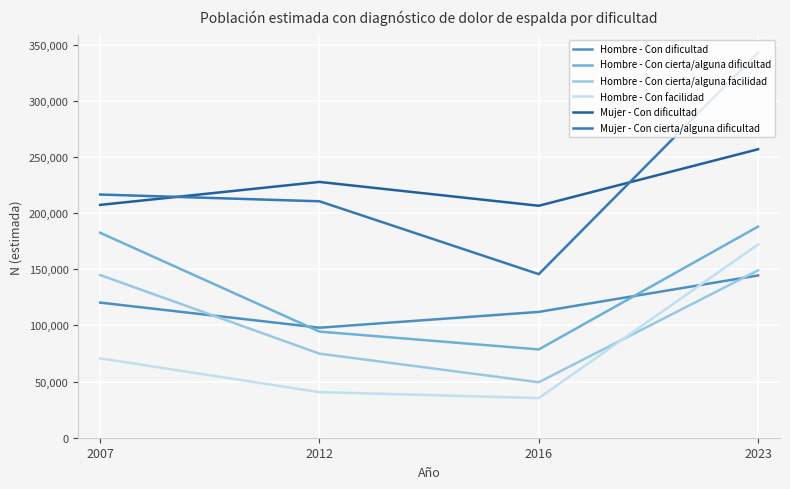

Reading left to right, extract all data points from this chart.

Hombre - Con dificultad: 2007=120280	2012=97943	2016=112008	2023=144480
Hombre - Con cierta/alguna dificultad: 2007=182422	2012=94484	2016=78606	2023=187963
Hombre - Con cierta/alguna facilidad: 2007=144814	2012=74835	2016=49392	2023=149032
Hombre - Con facilidad: 2007=70626	2012=40593	2016=35311	2023=172068
Mujer - Con dificultad: 2007=207260	2012=227708	2016=206488	2023=256814
Mujer - Con cierta/alguna dificultad: 2007=216505	2012=210469	2016=145605	2023=342765